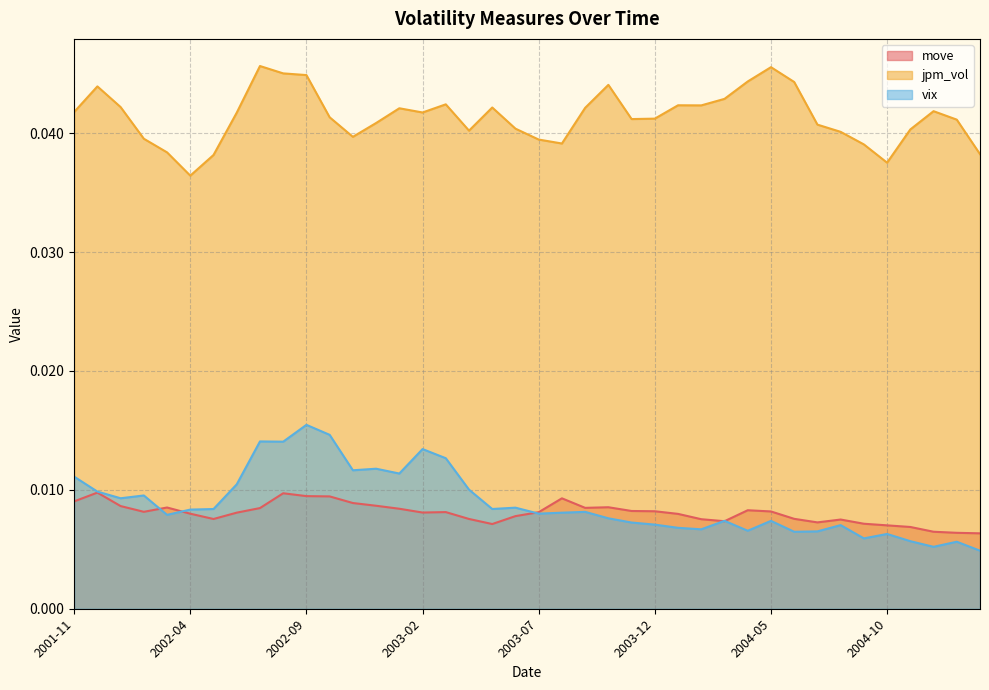

True or false: jpm_vol and move intersect in this chart.

False